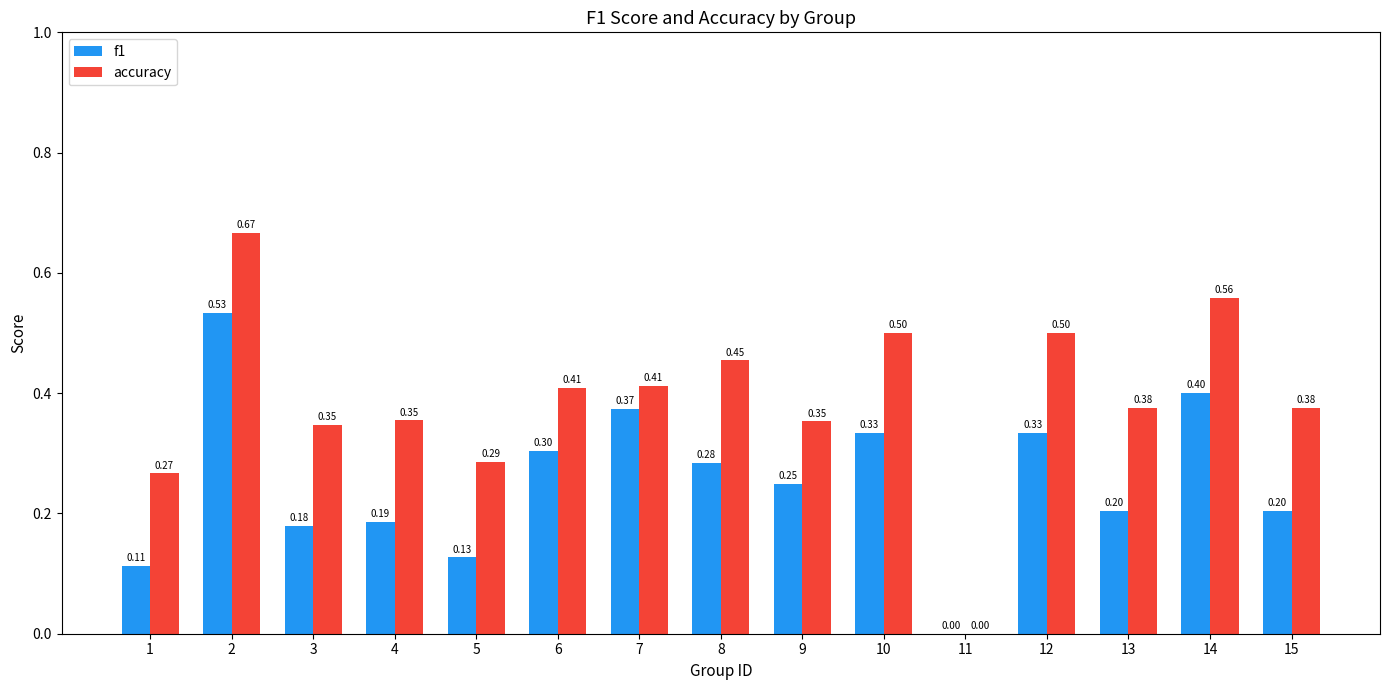

At which category does the chart reach its peak across all series?

2